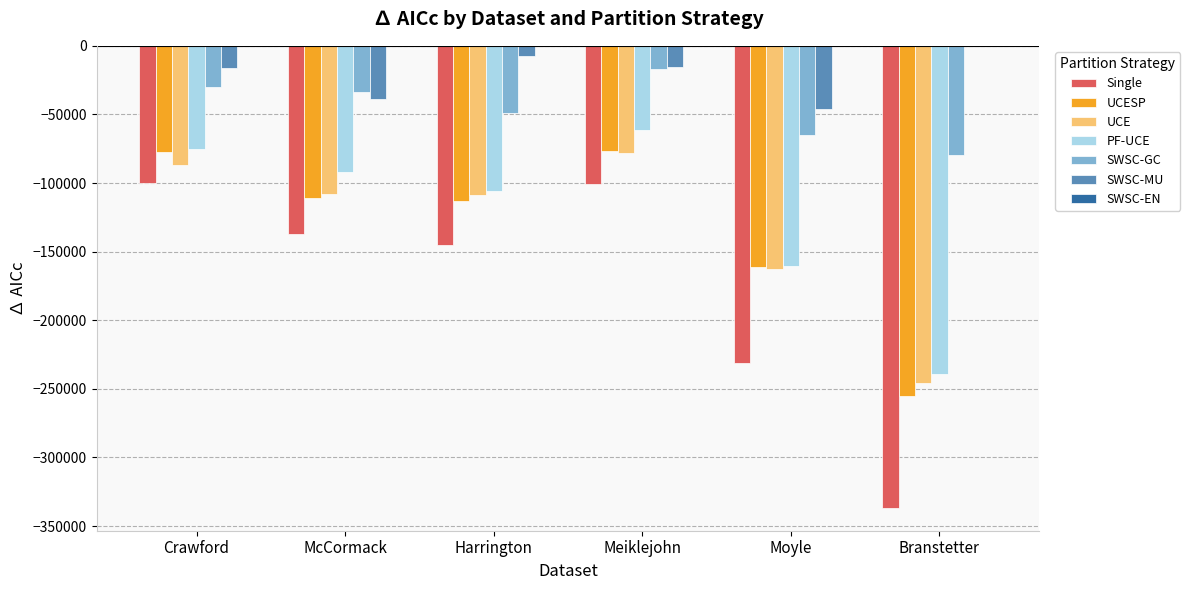

Where is Single nearest to the value -218446?

Moyle